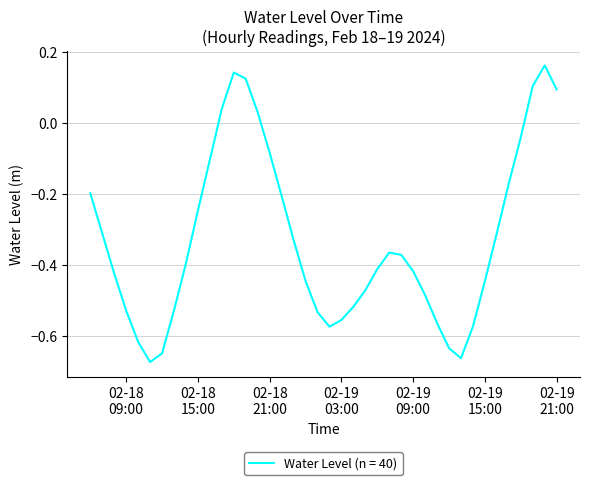

What is the difference between the maximum and minimum values?

0.8